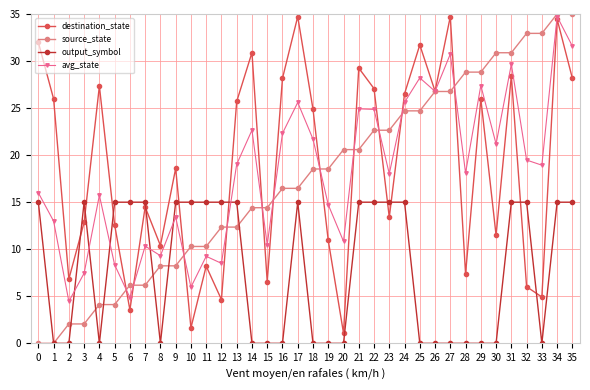

How many series are shown in this chart?

4